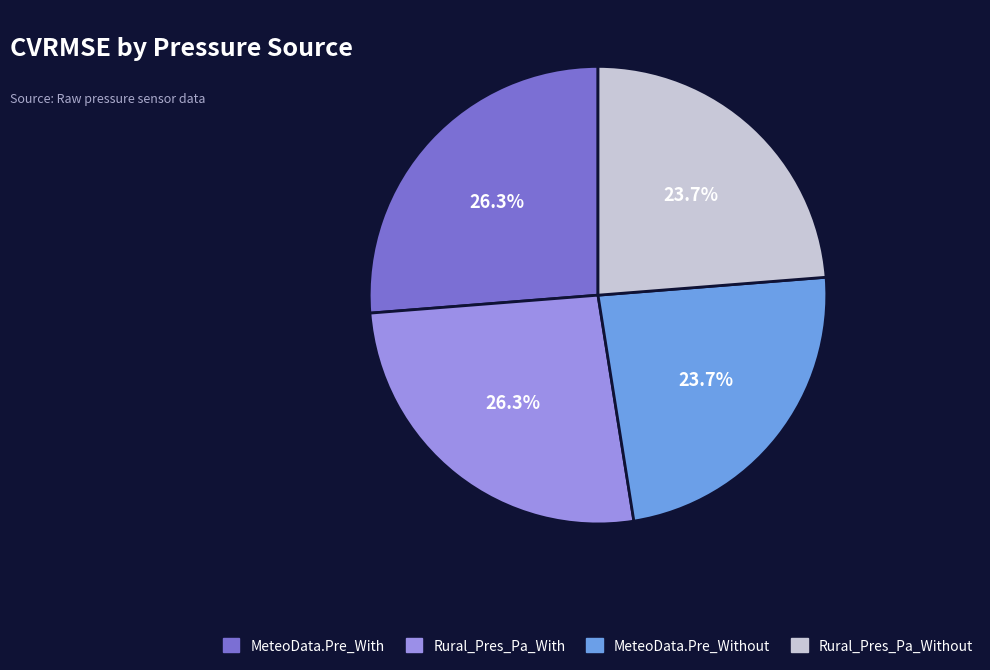

Is there any slice that represents more than half of the pie?

No